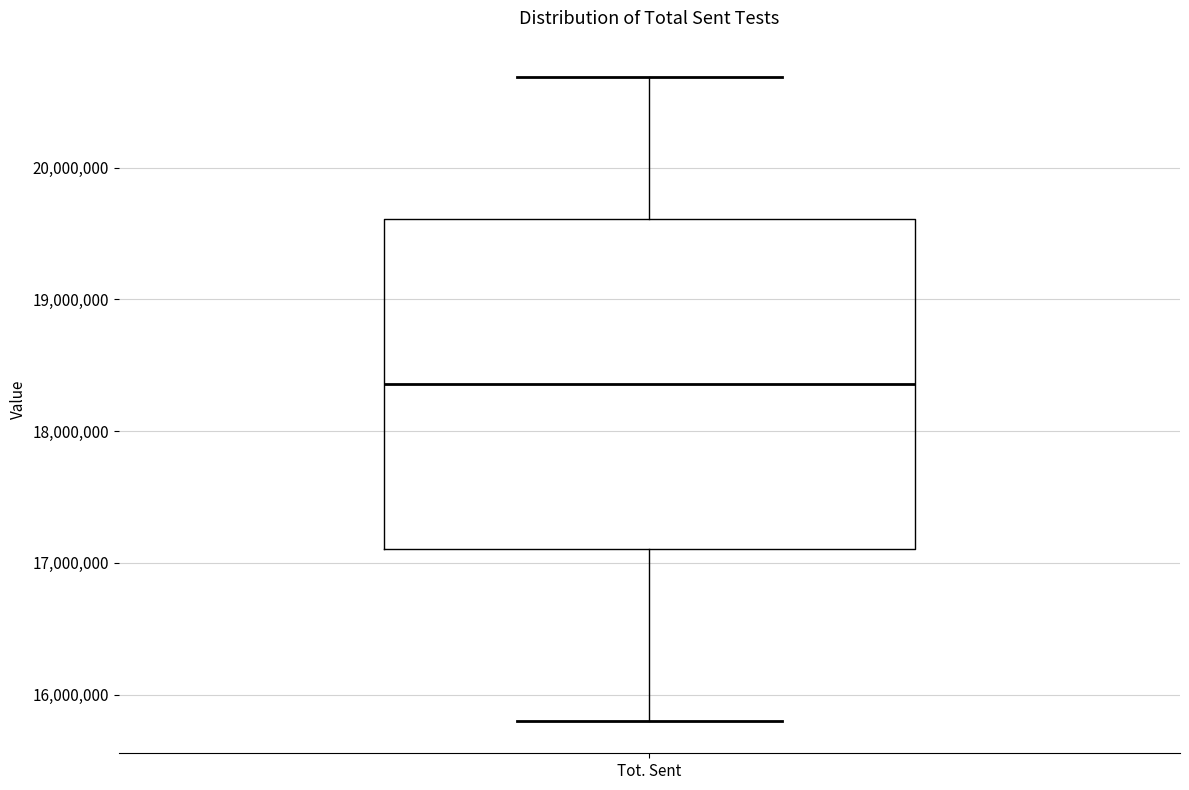

Read this box plot against the y-axis: the position of the median line, the range covered by the box, and the ends of both whiskers. The values are not printed on the chart, so give them approximately, as read against the axis.

median 18400000, box 17100000 to 19600000, whiskers 15800000 to 20700000